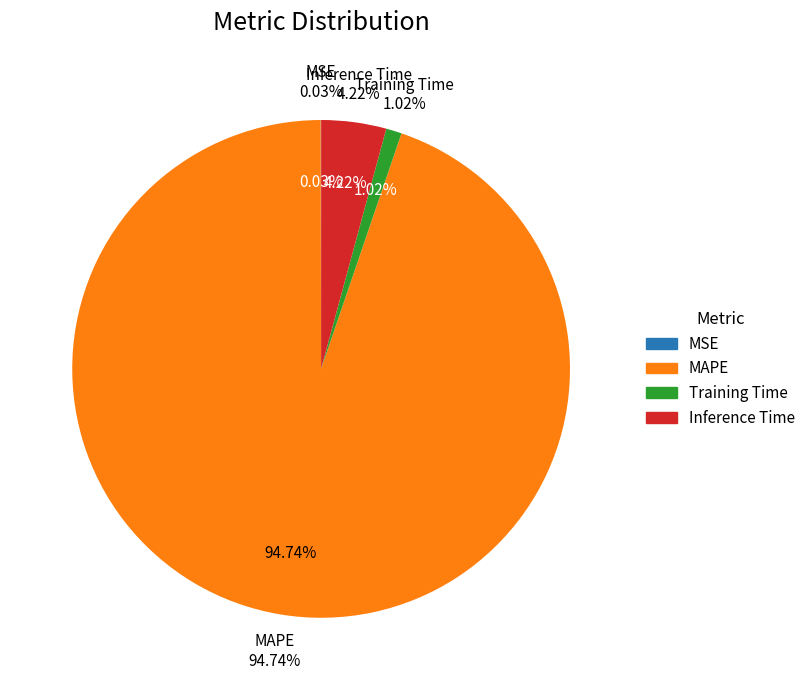

What is the largest slice in the pie chart?

MAPE